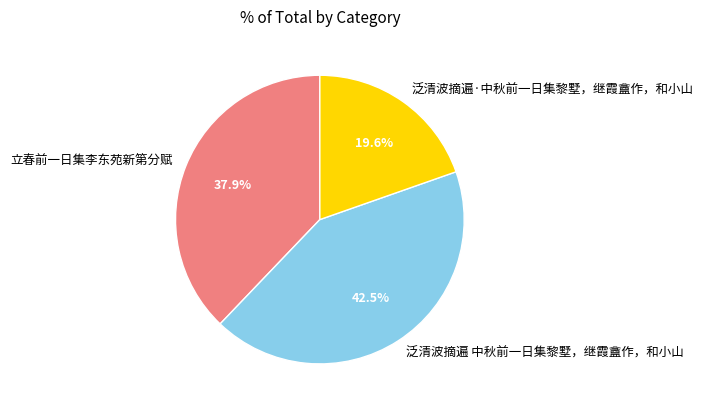

Combined, do 泛清波摘遍·中秋前一日集黎墅，继霞盦作，和小山 and 立春前一日集李东苑新第分赋 account for over 50%?

Yes